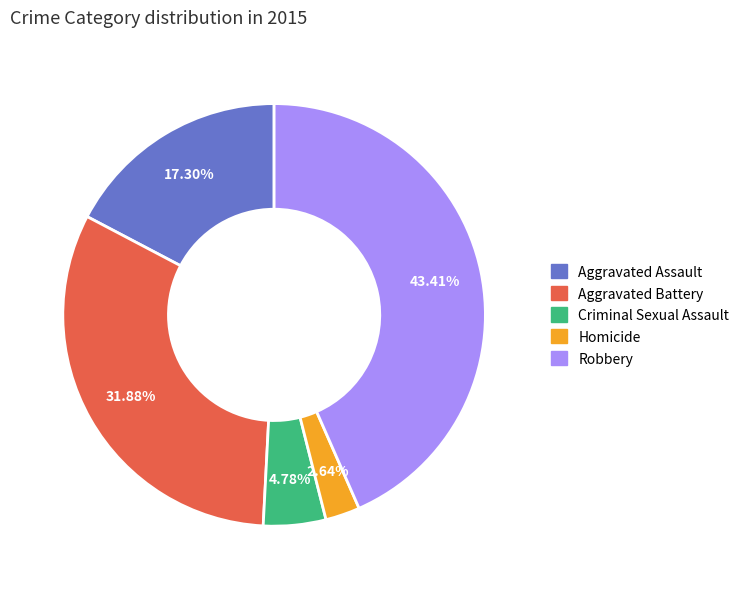

True or false: Criminal Sexual Assault accounts for 5% of the total.

True